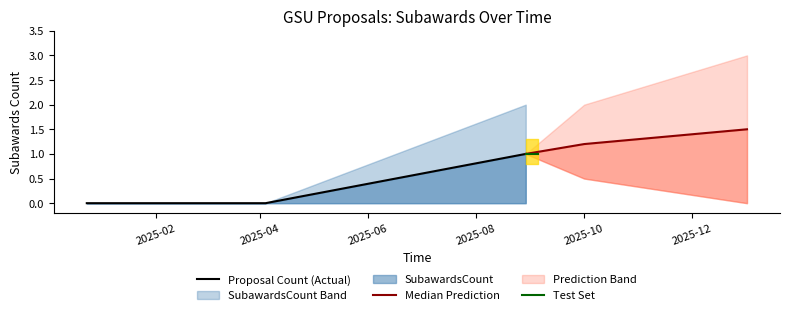

What is the label of the 1st point from the right?

2025-08-29